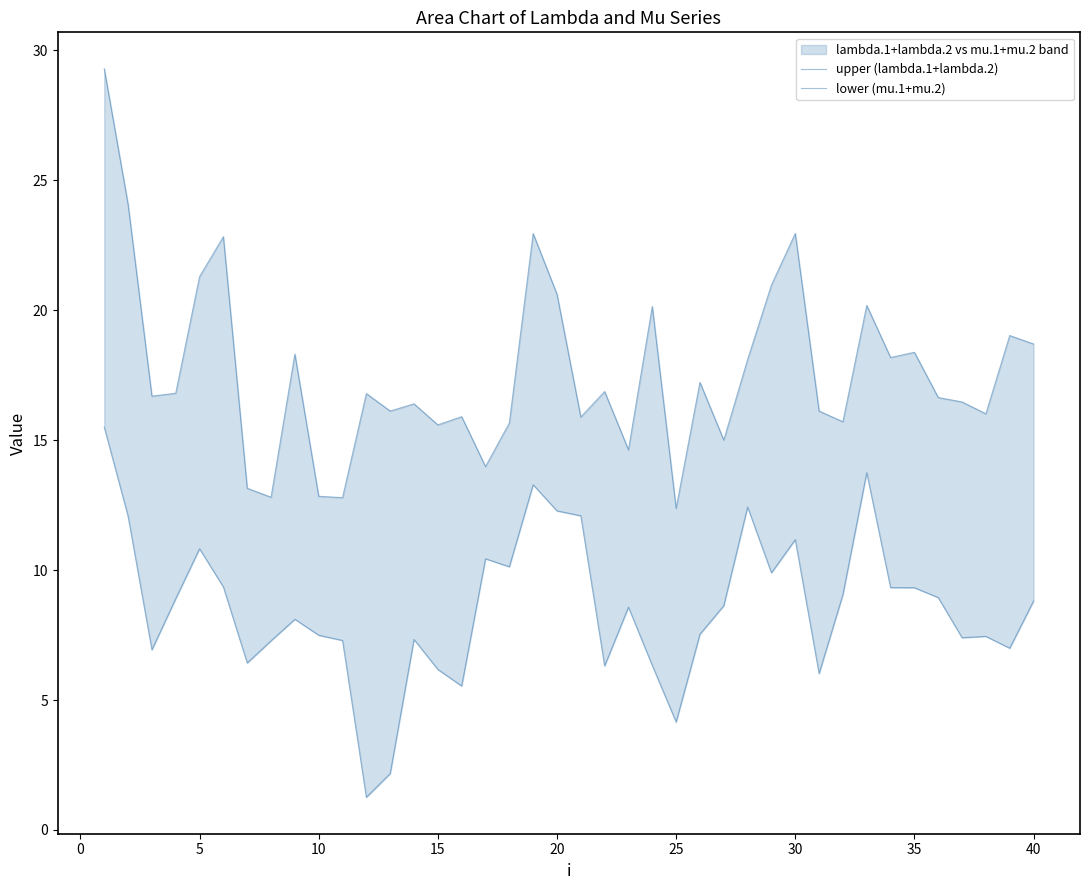

True or false: upper (lambda.1+lambda.2) and lower (mu.1+mu.2) intersect in this chart.

False